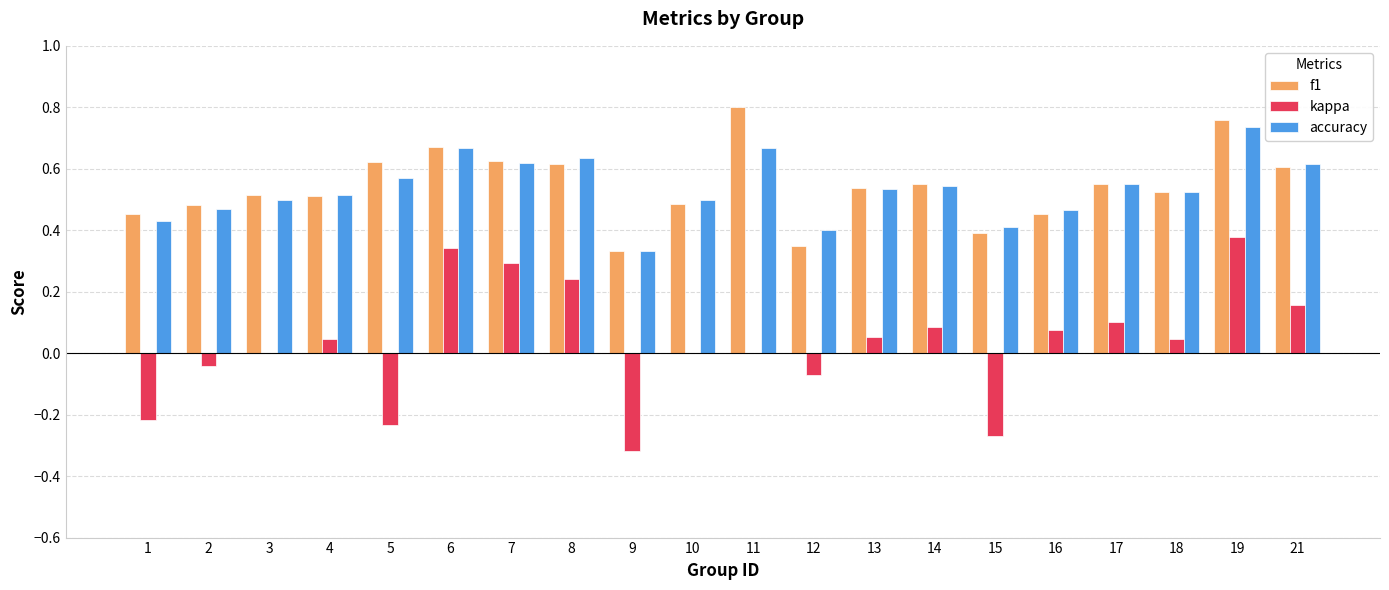

What is the sum of the accuracy values at 12 and 16?

0.9